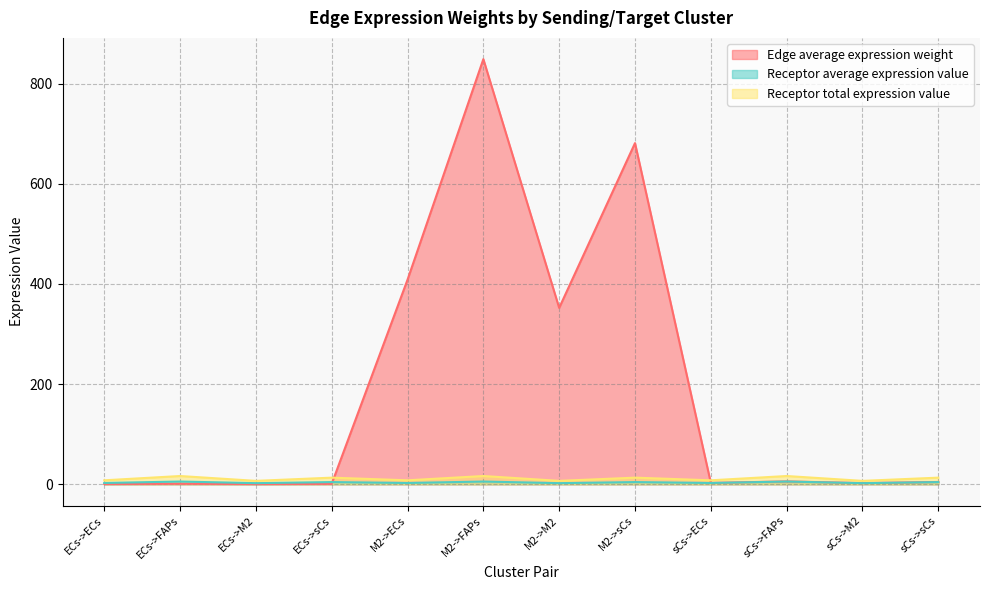

Which series changed the most between ECs->ECs and sCs->M2?

Edge average expression weight